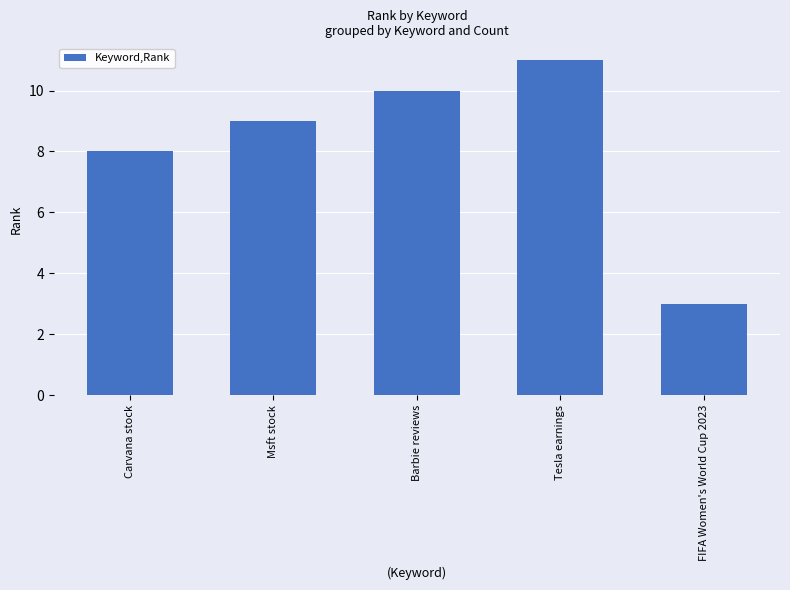

The value at Tesla earnings is 15. True or false?

False